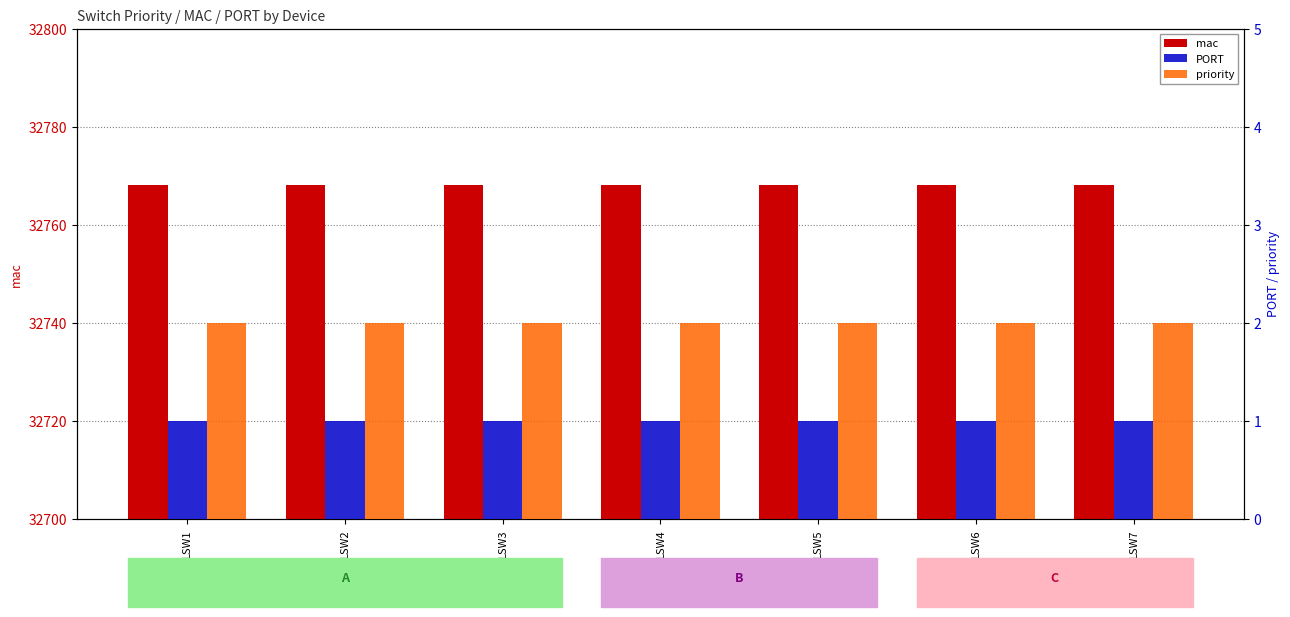

How many categories are shown in the chart?

7